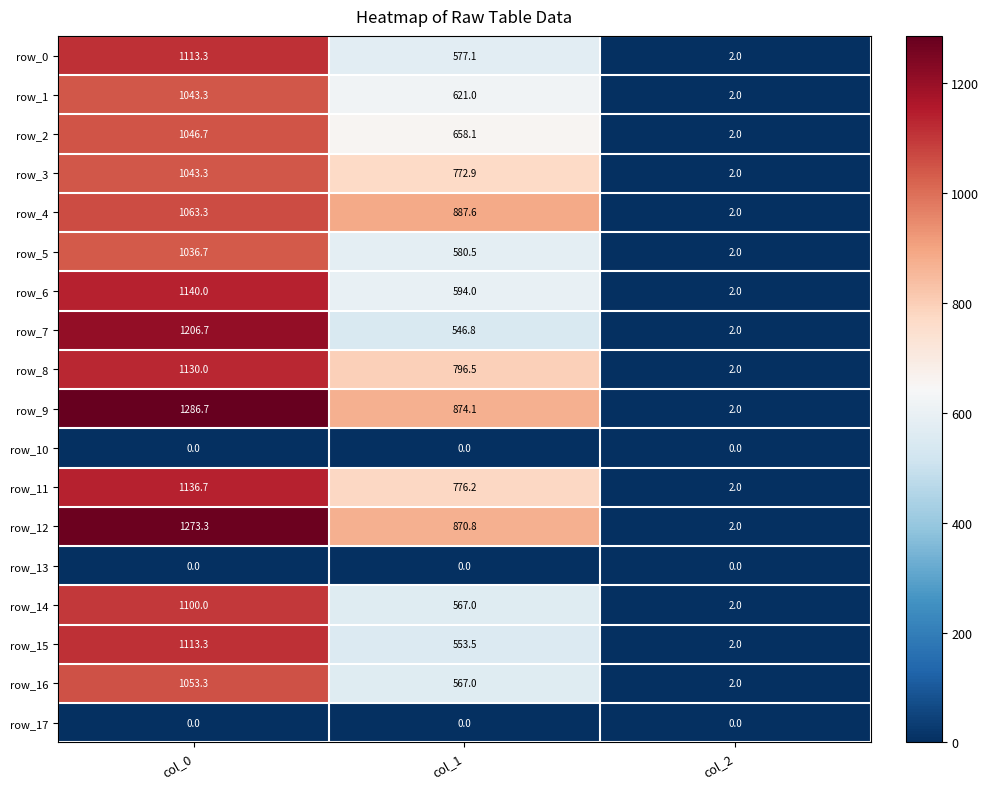

Which series has the largest total across all categories?

row_9